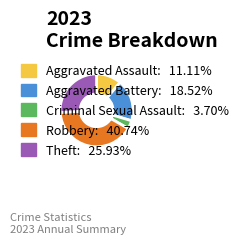

Does any single category account for the majority?

No